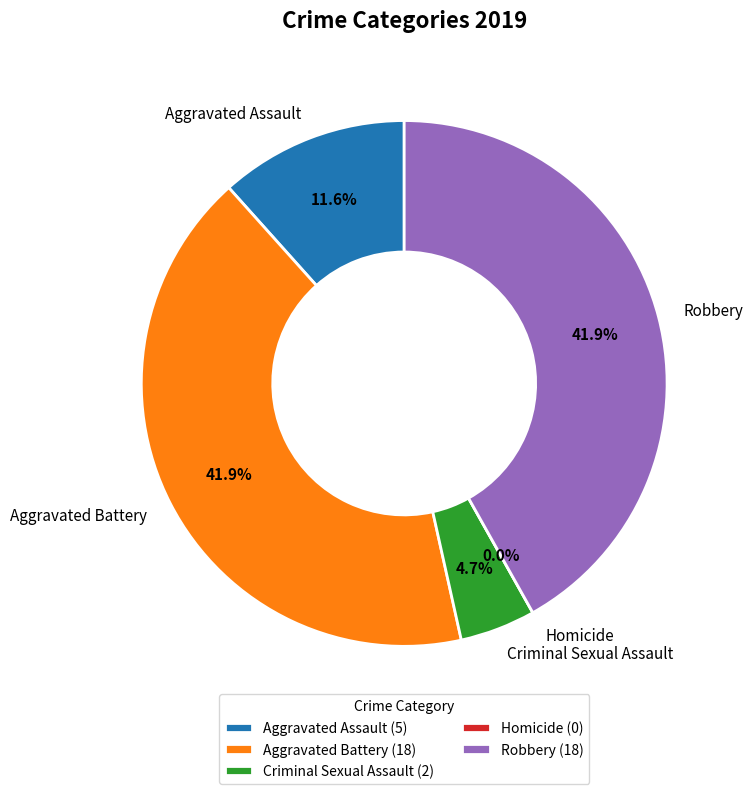

Is Aggravated Assault the majority of the pie?

No